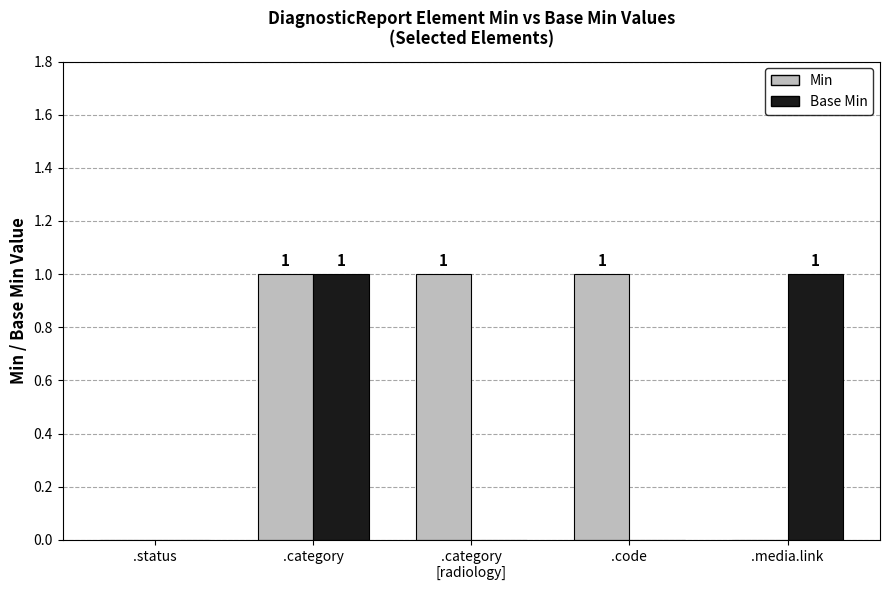

Reading left to right, list all the values displayed in this chart.

Min: 0	1	1	1	0
Base Min: 0	1	0	0	1